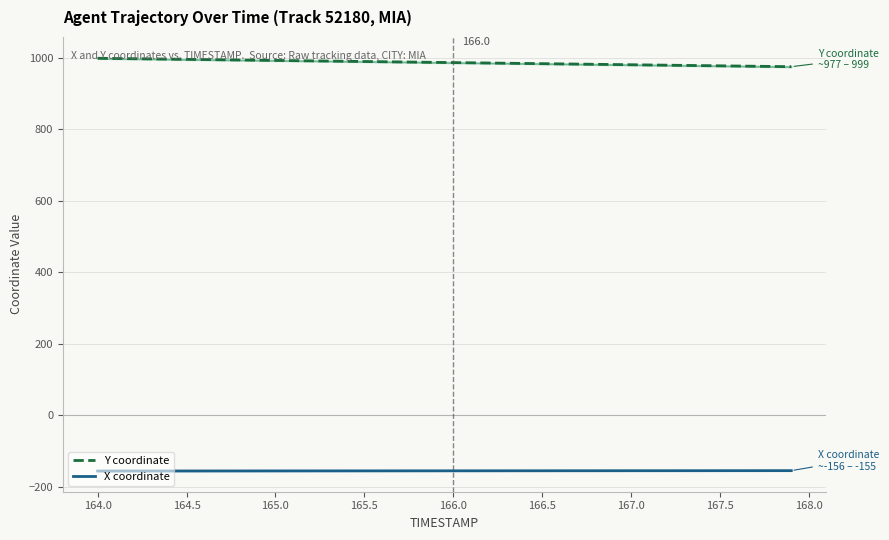

True or false: X coordinate has more than 2 interior local peaks.

False